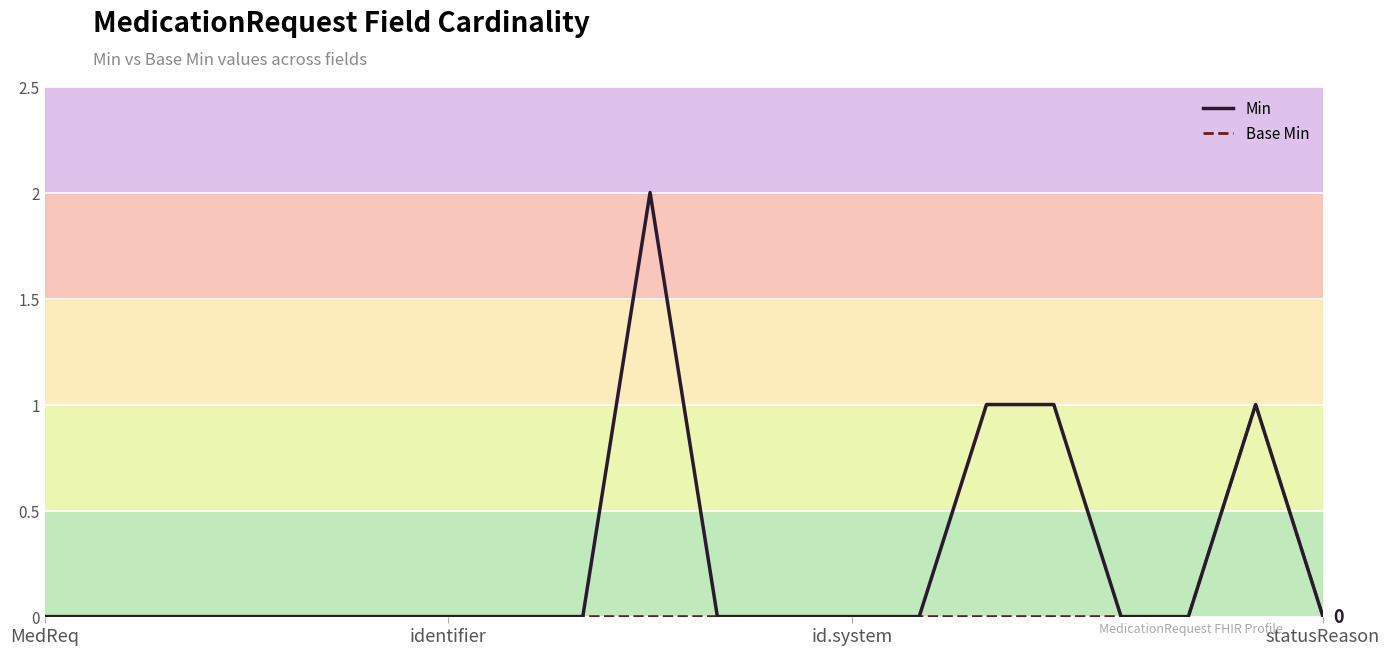

True or false: Min and Base Min intersect in this chart.

False